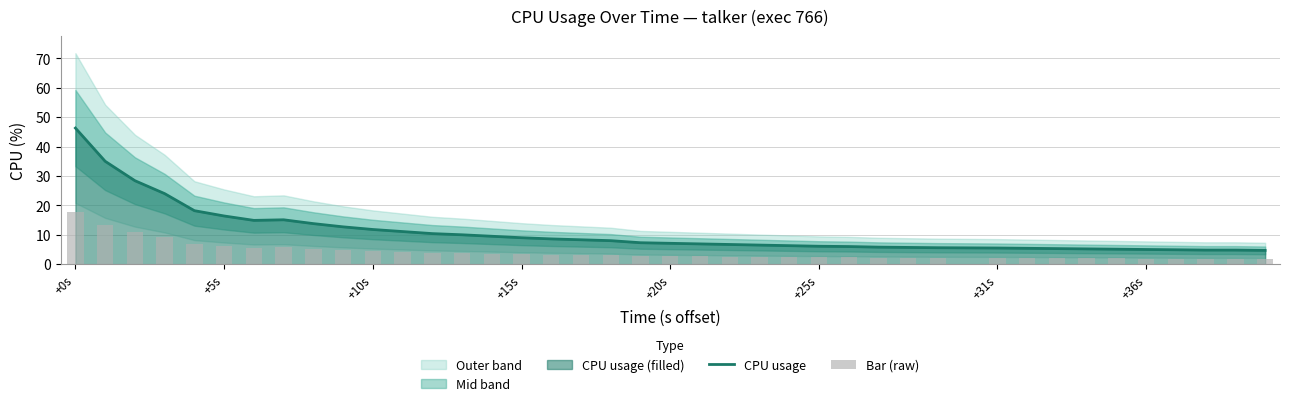

What is the maximum value for CPU usage?

46.3